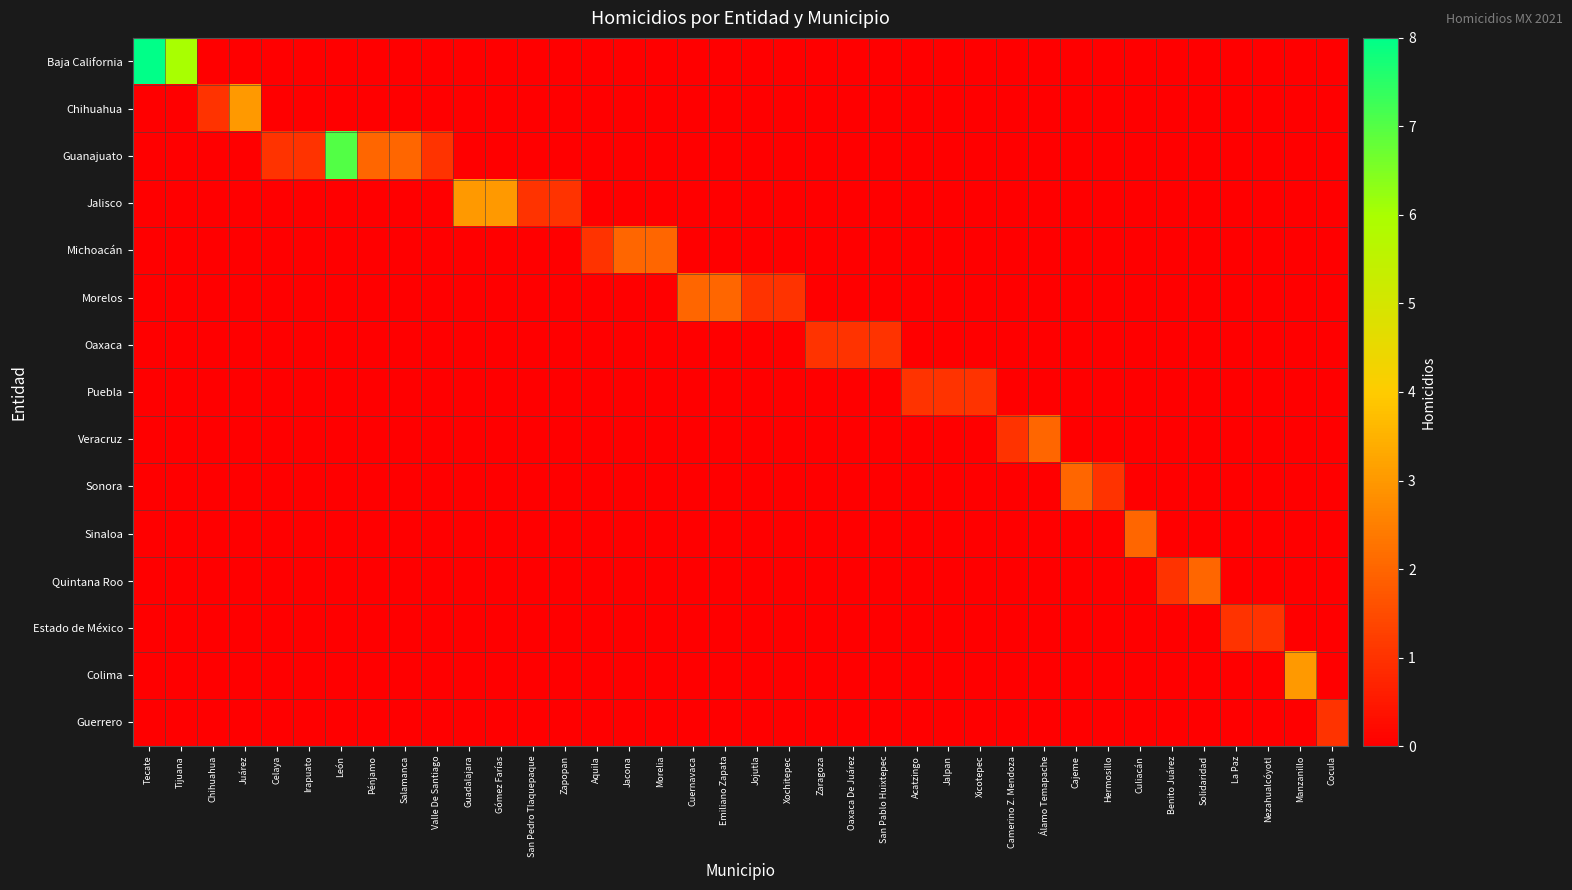

Between Guadalajara and Cajeme, which is larger?

Guadalajara